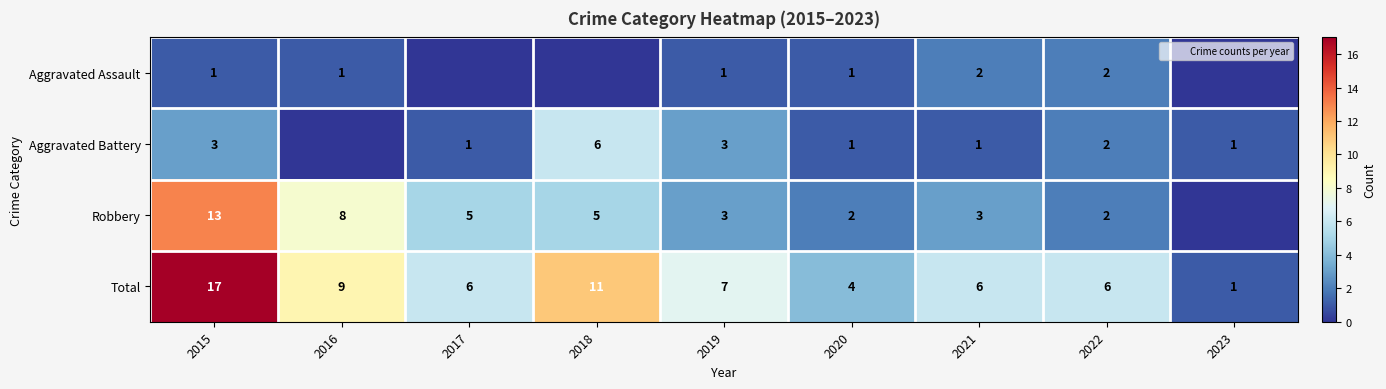

Rank the series by their average value, from highest to lowest.

Total, Robbery, Aggravated Battery, Aggravated Assault